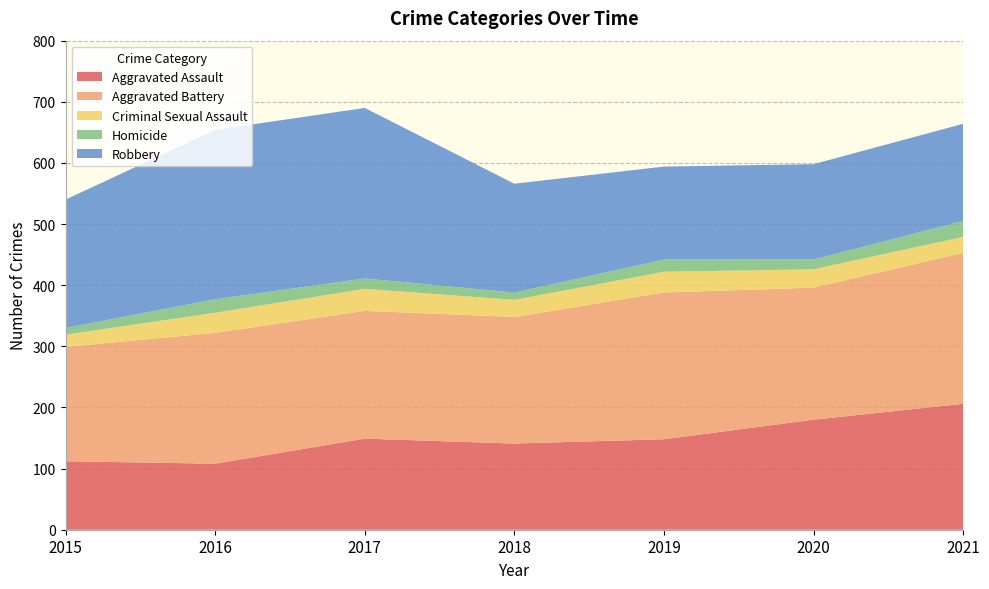

Reading left to right, extract all data points from this chart.

Aggravated Assault: 2015=112	2016=108	2017=149	2018=141	2019=148	2020=180	2021=206
Aggravated Battery: 2015=187	2016=214	2017=209	2018=207	2019=240	2020=216	2021=247
Criminal Sexual Assault: 2015=20	2016=33	2017=36	2018=28	2019=34	2020=30	2021=26
Homicide: 2015=11	2016=22	2017=17	2018=12	2019=20	2020=16	2021=26
Robbery: 2015=210	2016=277	2017=279	2018=178	2019=152	2020=156	2021=159